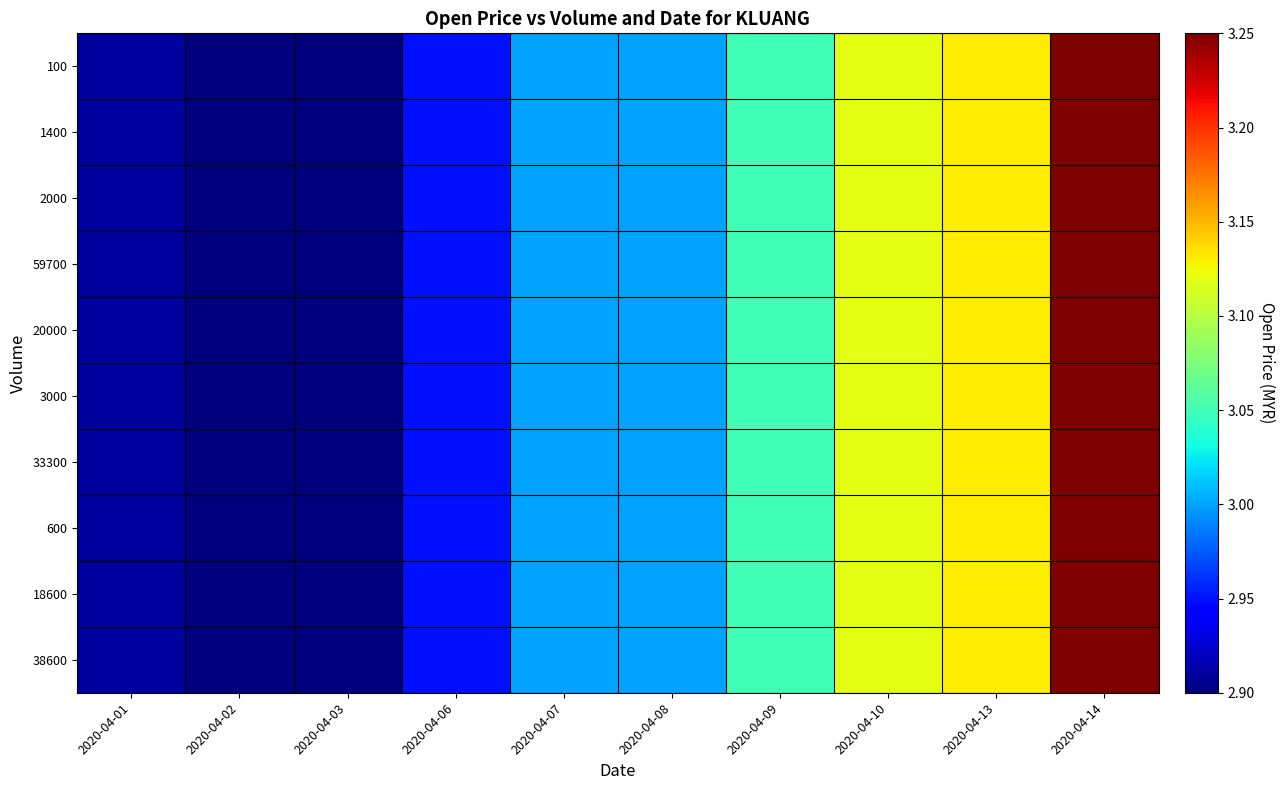

Reading left to right, what are all the values shown in this chart?

100: 2020-04-01=2.9	2020-04-02=2.9	2020-04-03=2.9	2020-04-06=3.0	2020-04-07=3.0	2020-04-08=3.0	2020-04-09=3.0	2020-04-10=3.1	2020-04-13=3.1	2020-04-14=3.2
1400: 2020-04-01=2.9	2020-04-02=2.9	2020-04-03=2.9	2020-04-06=3.0	2020-04-07=3.0	2020-04-08=3.0	2020-04-09=3.0	2020-04-10=3.1	2020-04-13=3.1	2020-04-14=3.2
2000: 2020-04-01=2.9	2020-04-02=2.9	2020-04-03=2.9	2020-04-06=3.0	2020-04-07=3.0	2020-04-08=3.0	2020-04-09=3.0	2020-04-10=3.1	2020-04-13=3.1	2020-04-14=3.2
59700: 2020-04-01=2.9	2020-04-02=2.9	2020-04-03=2.9	2020-04-06=3.0	2020-04-07=3.0	2020-04-08=3.0	2020-04-09=3.0	2020-04-10=3.1	2020-04-13=3.1	2020-04-14=3.2
20000: 2020-04-01=2.9	2020-04-02=2.9	2020-04-03=2.9	2020-04-06=3.0	2020-04-07=3.0	2020-04-08=3.0	2020-04-09=3.0	2020-04-10=3.1	2020-04-13=3.1	2020-04-14=3.2
3000: 2020-04-01=2.9	2020-04-02=2.9	2020-04-03=2.9	2020-04-06=3.0	2020-04-07=3.0	2020-04-08=3.0	2020-04-09=3.0	2020-04-10=3.1	2020-04-13=3.1	2020-04-14=3.2
33300: 2020-04-01=2.9	2020-04-02=2.9	2020-04-03=2.9	2020-04-06=3.0	2020-04-07=3.0	2020-04-08=3.0	2020-04-09=3.0	2020-04-10=3.1	2020-04-13=3.1	2020-04-14=3.2
600: 2020-04-01=2.9	2020-04-02=2.9	2020-04-03=2.9	2020-04-06=3.0	2020-04-07=3.0	2020-04-08=3.0	2020-04-09=3.0	2020-04-10=3.1	2020-04-13=3.1	2020-04-14=3.2
18600: 2020-04-01=2.9	2020-04-02=2.9	2020-04-03=2.9	2020-04-06=3.0	2020-04-07=3.0	2020-04-08=3.0	2020-04-09=3.0	2020-04-10=3.1	2020-04-13=3.1	2020-04-14=3.2
38600: 2020-04-01=2.9	2020-04-02=2.9	2020-04-03=2.9	2020-04-06=3.0	2020-04-07=3.0	2020-04-08=3.0	2020-04-09=3.0	2020-04-10=3.1	2020-04-13=3.1	2020-04-14=3.2